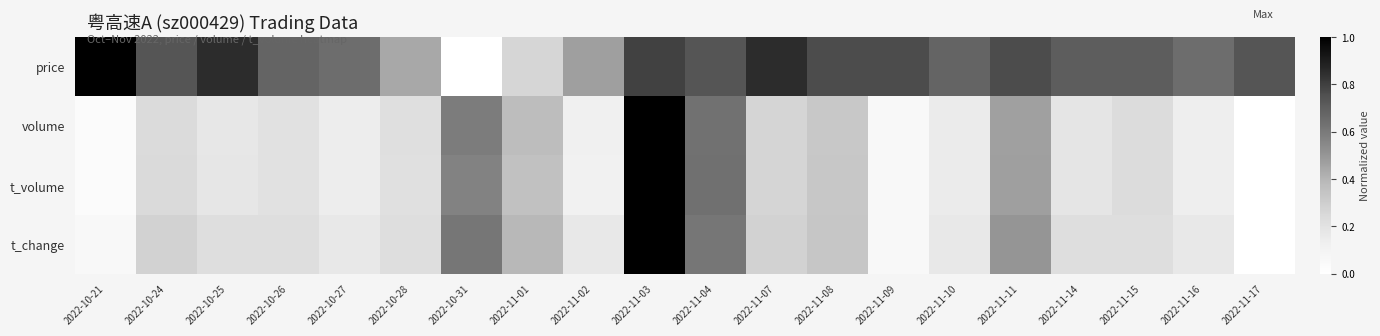

Reading right to left, transcribe all the data shown in this chart.

price: 2022-11-17=0.7	2022-11-16=0.6	2022-11-15=0.7	2022-11-14=0.7	2022-11-11=0.8	2022-11-10=0.7	2022-11-09=0.8	2022-11-08=0.8	2022-11-07=0.9	2022-11-04=0.7	2022-11-03=0.8	2022-11-02=0.5	2022-11-01=0.3	2022-10-31=0.0	2022-10-28=0.4	2022-10-27=0.6	2022-10-26=0.7	2022-10-25=0.9	2022-10-24=0.7	2022-10-21=1.0
volume: 2022-11-17=0.0	2022-11-16=0.1	2022-11-15=0.2	2022-11-14=0.2	2022-11-11=0.5	2022-11-10=0.2	2022-11-09=0.1	2022-11-08=0.3	2022-11-07=0.3	2022-11-04=0.6	2022-11-03=1.0	2022-11-02=0.1	2022-11-01=0.4	2022-10-31=0.6	2022-10-28=0.2	2022-10-27=0.1	2022-10-26=0.2	2022-10-25=0.2	2022-10-24=0.2	2022-10-21=0.0
t_volume: 2022-11-17=0.0	2022-11-16=0.1	2022-11-15=0.2	2022-11-14=0.2	2022-11-11=0.5	2022-11-10=0.2	2022-11-09=0.1	2022-11-08=0.3	2022-11-07=0.3	2022-11-04=0.6	2022-11-03=1.0	2022-11-02=0.1	2022-11-01=0.4	2022-10-31=0.6	2022-10-28=0.2	2022-10-27=0.1	2022-10-26=0.2	2022-10-25=0.2	2022-10-24=0.2	2022-10-21=0.0
t_change: 2022-11-17=0.0	2022-11-16=0.2	2022-11-15=0.2	2022-11-14=0.2	2022-11-11=0.5	2022-11-10=0.2	2022-11-09=0.1	2022-11-08=0.3	2022-11-07=0.3	2022-11-04=0.6	2022-11-03=1.0	2022-11-02=0.2	2022-11-01=0.4	2022-10-31=0.6	2022-10-28=0.2	2022-10-27=0.2	2022-10-26=0.2	2022-10-25=0.2	2022-10-24=0.3	2022-10-21=0.1